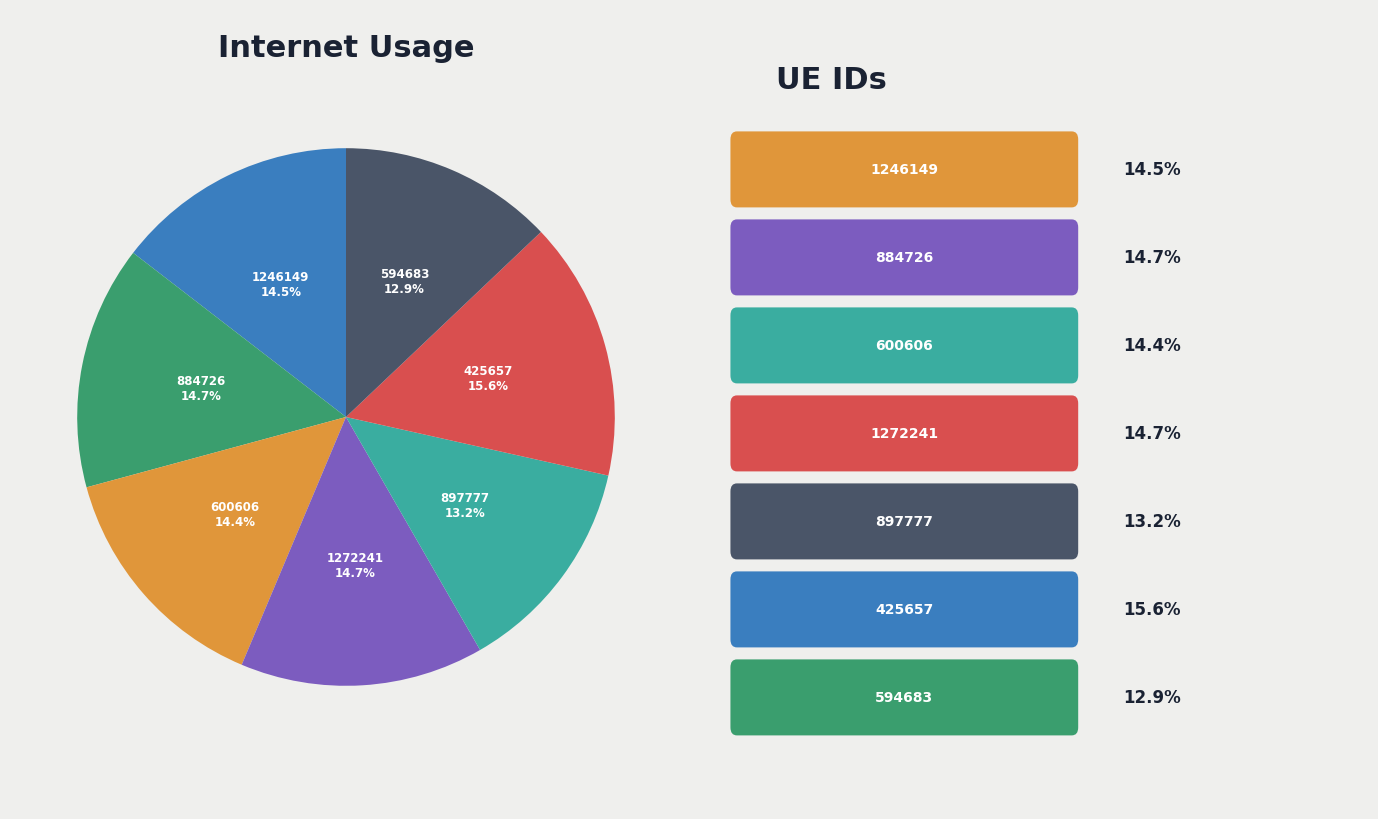

True or false: 884726 accounts for 15% of the total.

True